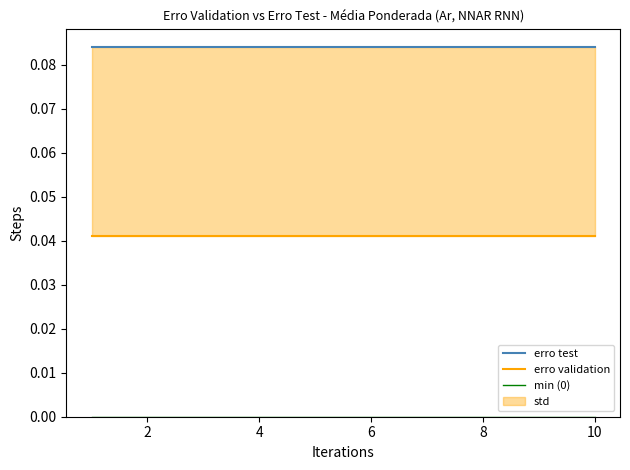

What is the average value of the erro test series?

0.1